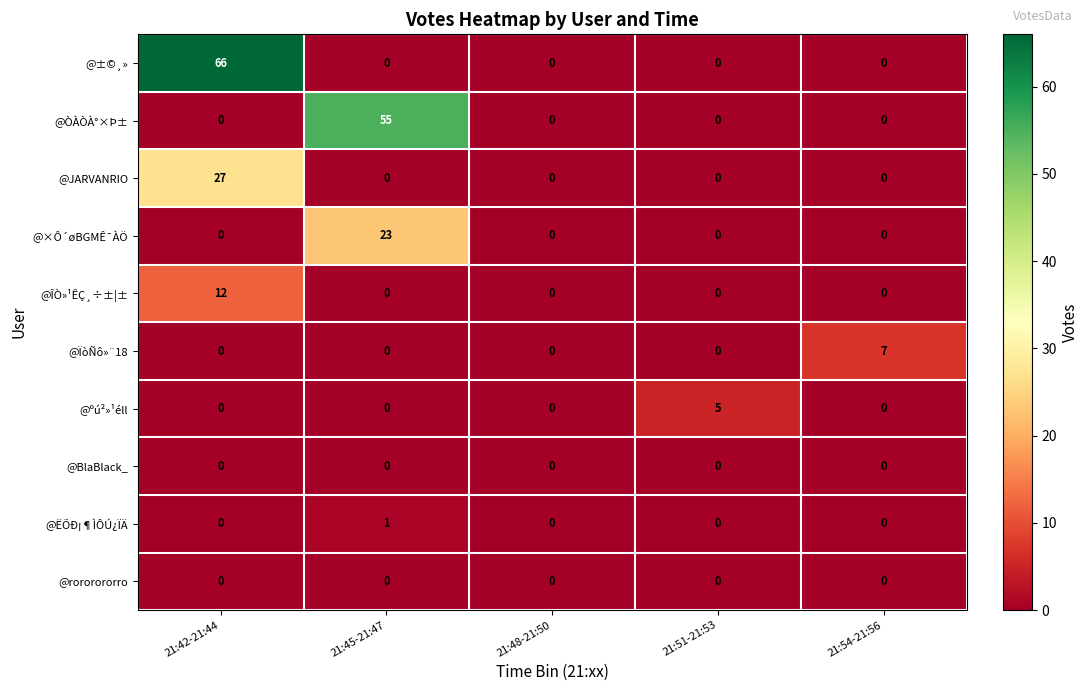

How many values in the @ÏòÑô»¨18 series exceed 0?

1